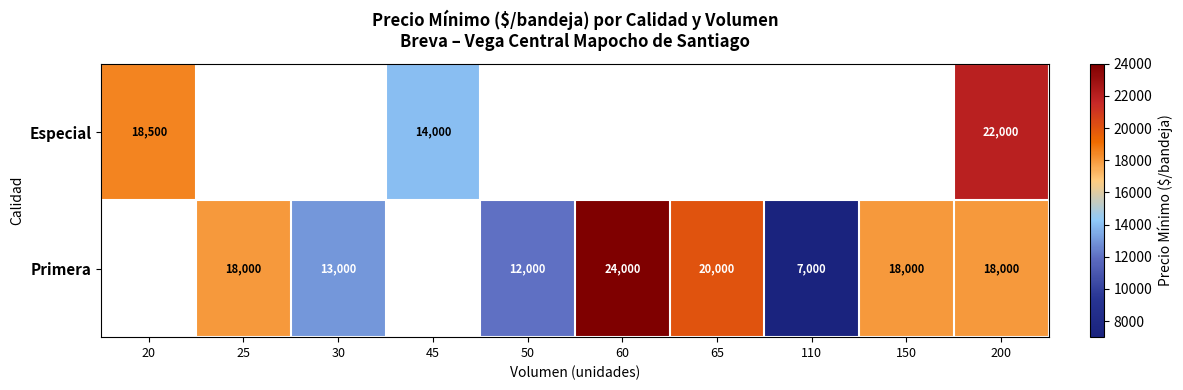

Count the number of categories in the chart.

10